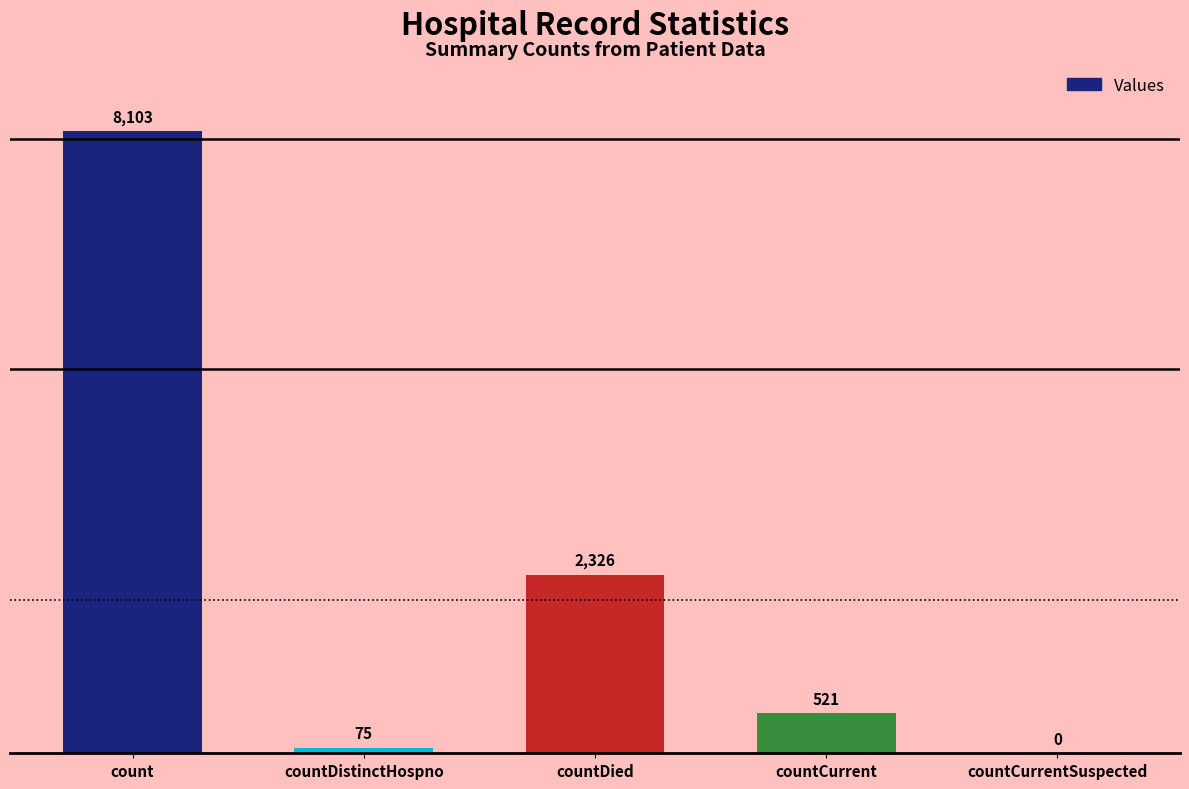

Reading left to right, what are all the values shown in this chart?

count=8103	countDistinctHospno=75	countDied=2326	countCurrent=521	countCurrentSuspected=0